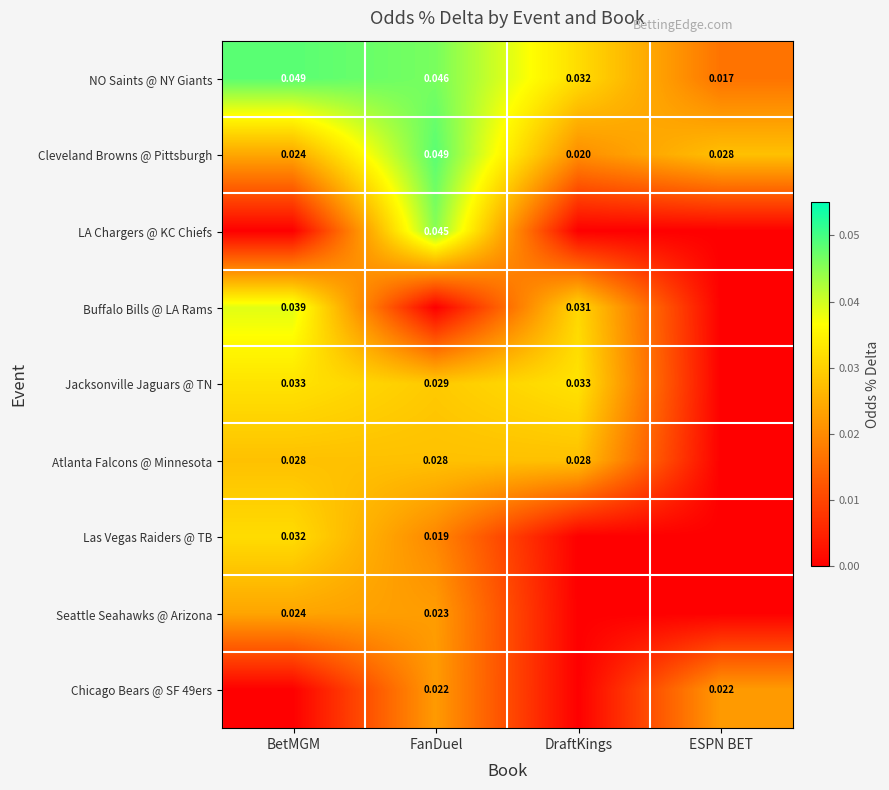

Which category has the highest value in the Cleveland Browns @ Pittsburgh series?

FanDuel